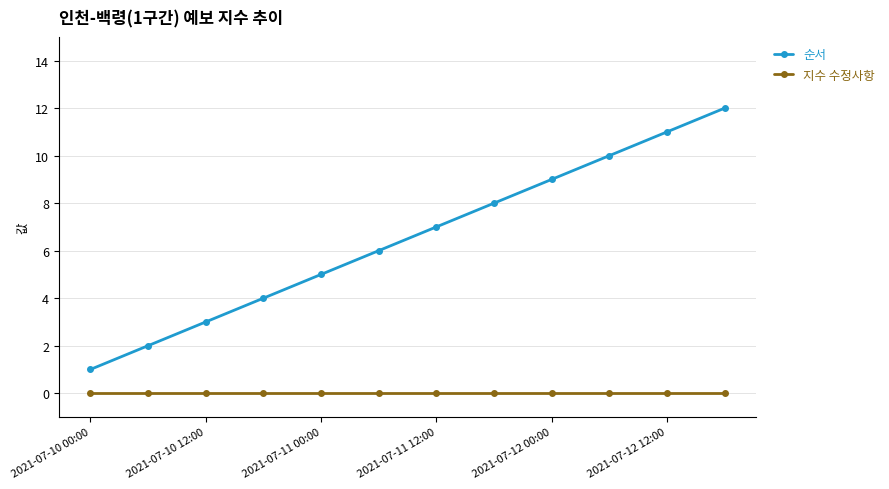

True or false: 순서 has more than 1 points higher than both neighbors.

False